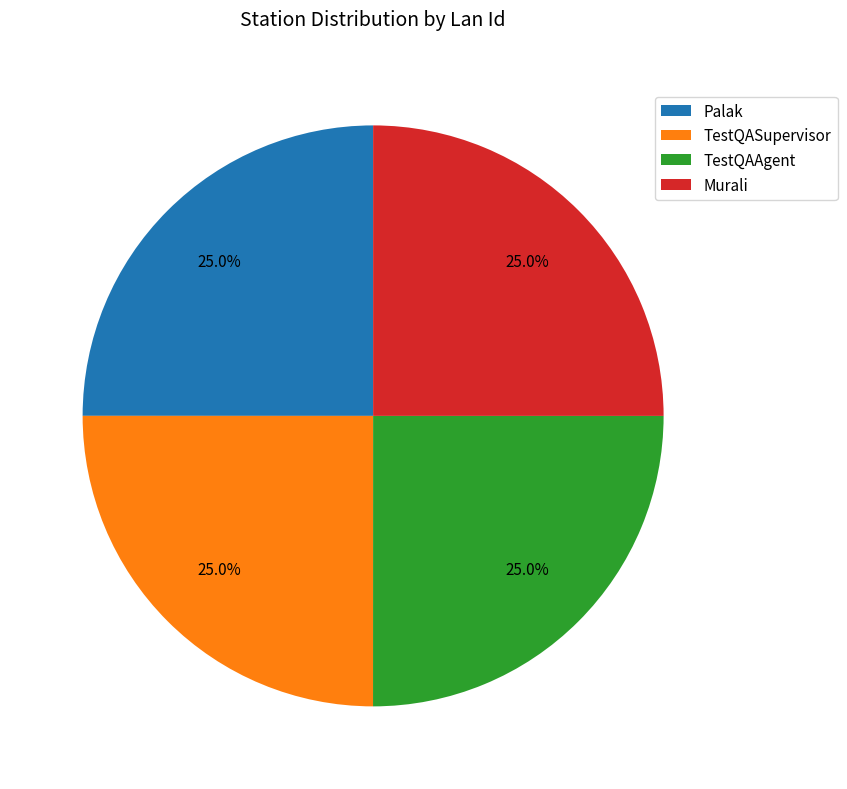

Approximately how many times larger is the value at Palak compared to TestQAAgent?

1.0